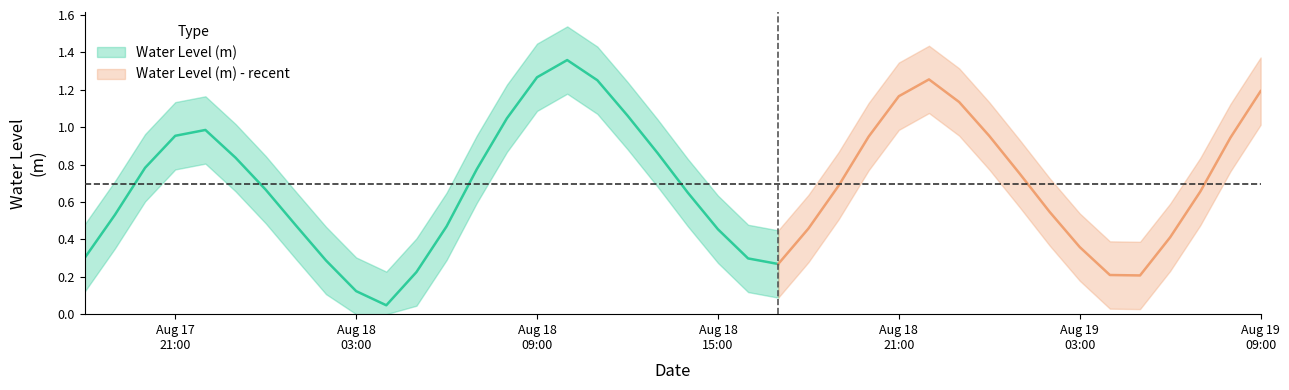

Where is the data nearest to the value 0?

10